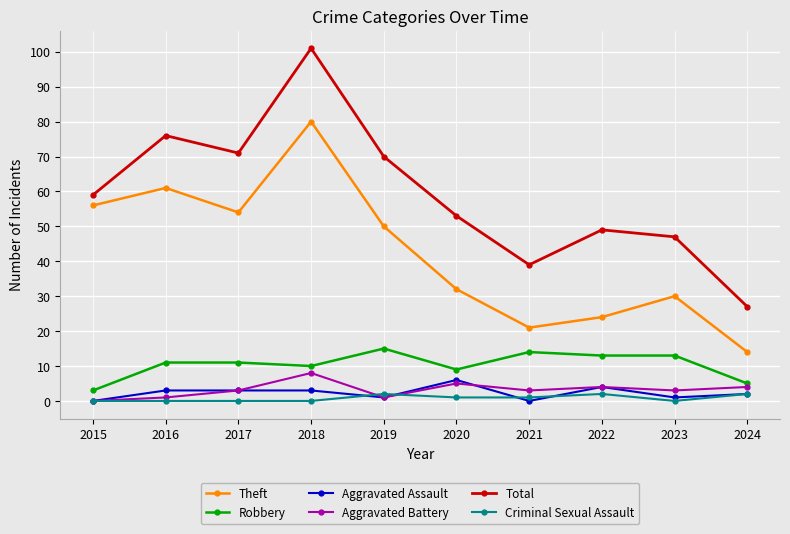

What is the value of the Theft point at the 7th from the left?

21